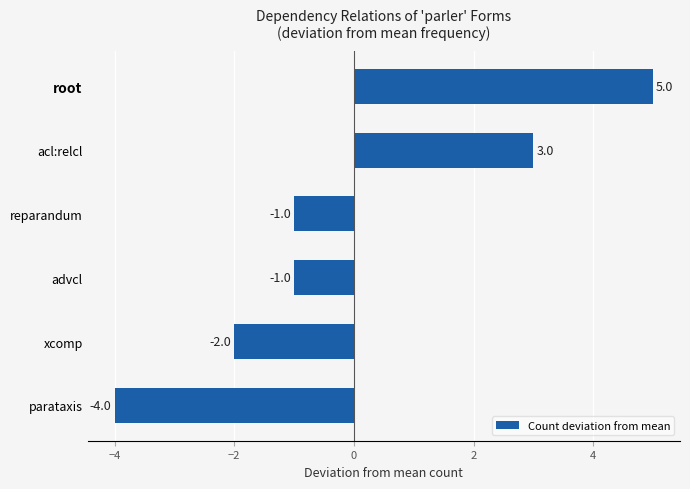

Which category has the highest value across all series?

root